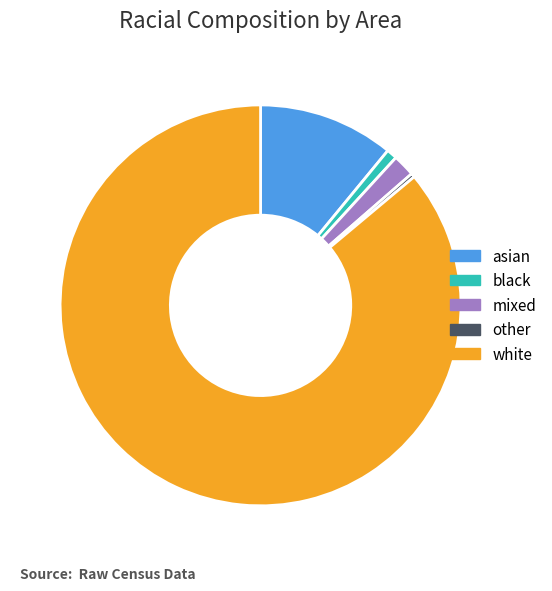

How many slices are in this pie chart?

5